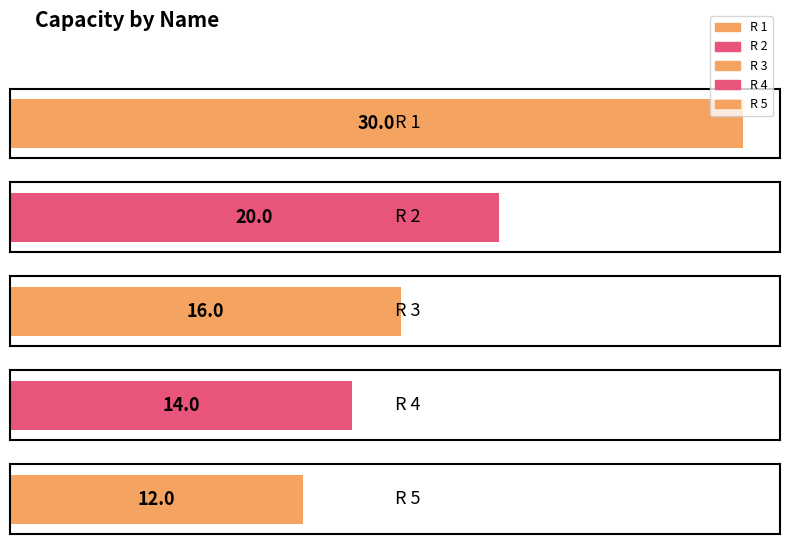

True or false: the data shows 8 at R 4.

False